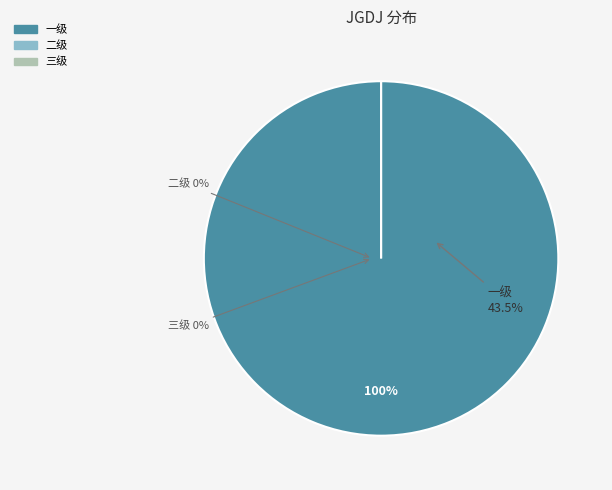

To the nearest percent, what is the difference between the largest and smallest slice percentages?

100%